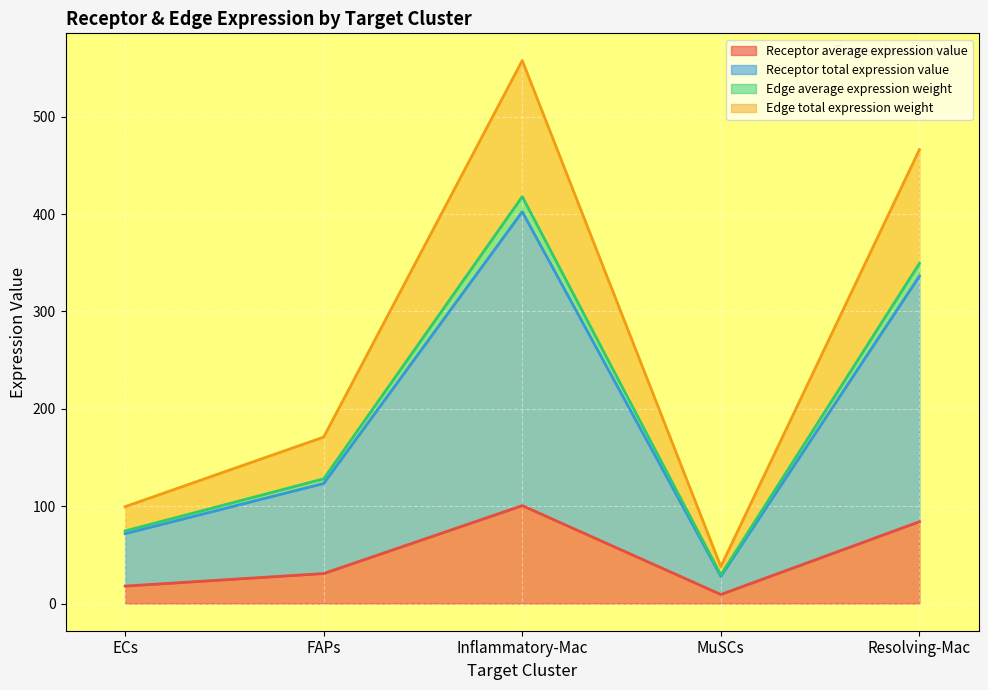

Where is the first local maximum for Receptor average expression value?

Inflammatory-Mac